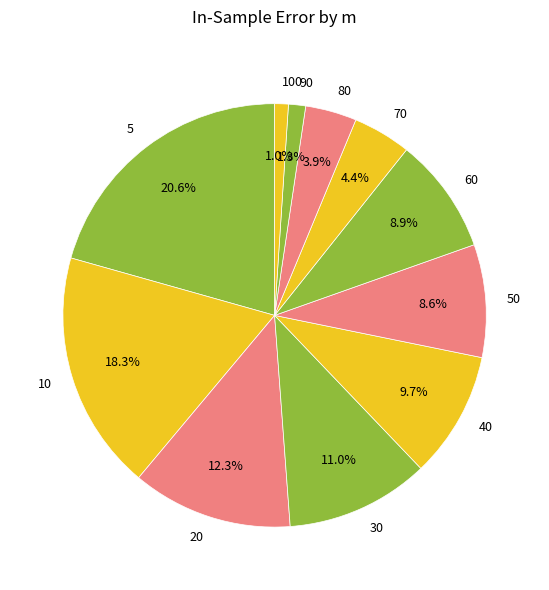

How many slices are in this pie chart?

11